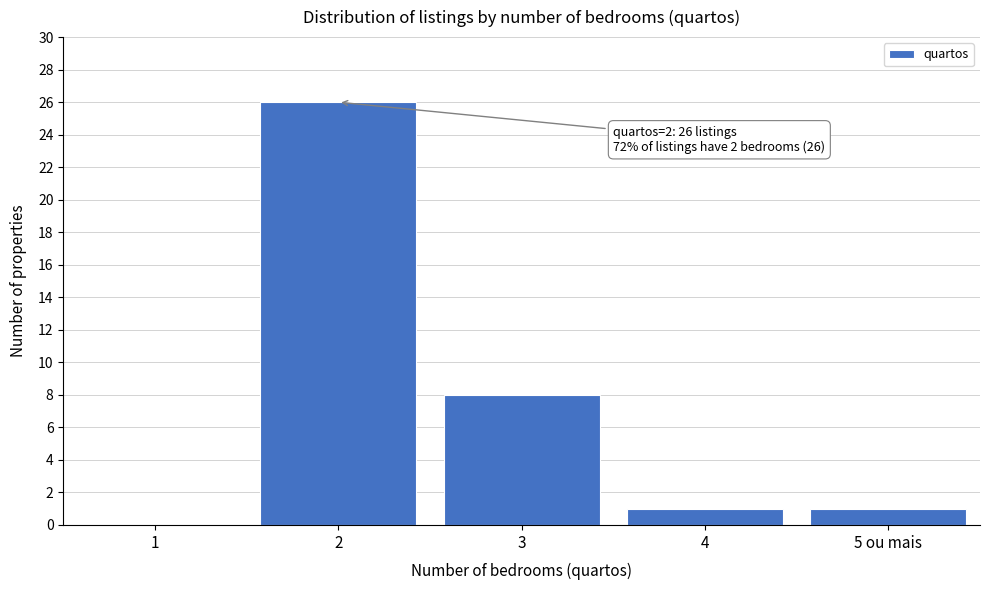

Reading left to right, extract all data points from this chart.

1=0	2=26	3=8	4=1	5 ou mais=1